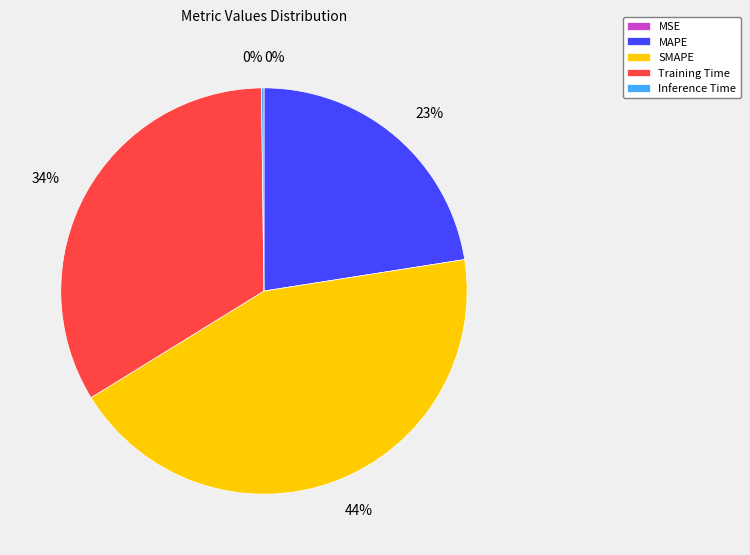

Which slice is the largest?

SMAPE